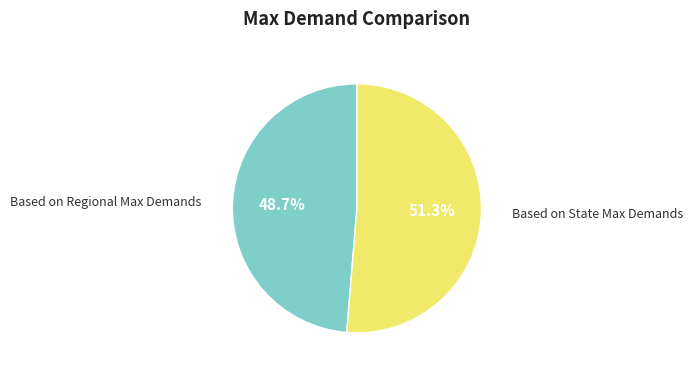

What is the majority slice?

Based on State Max Demands